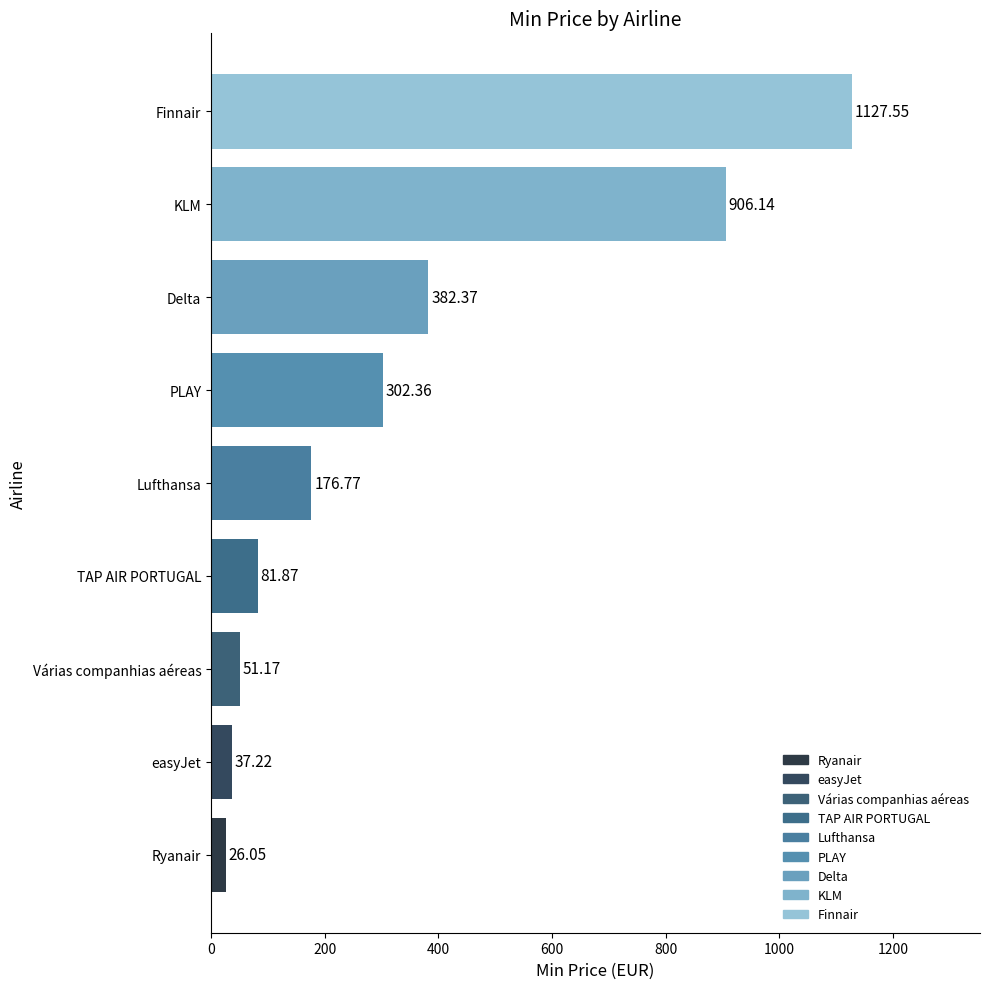

Where is the data nearest to the value 576?

Delta